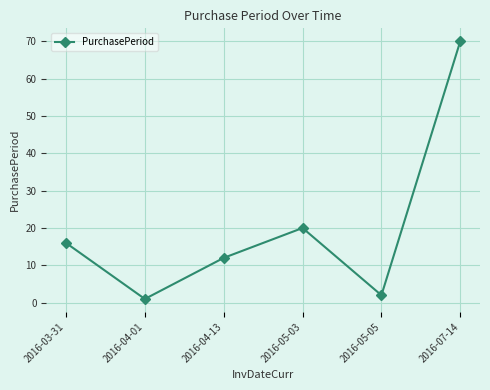

What is the difference between the maximum and second lowest values?

68